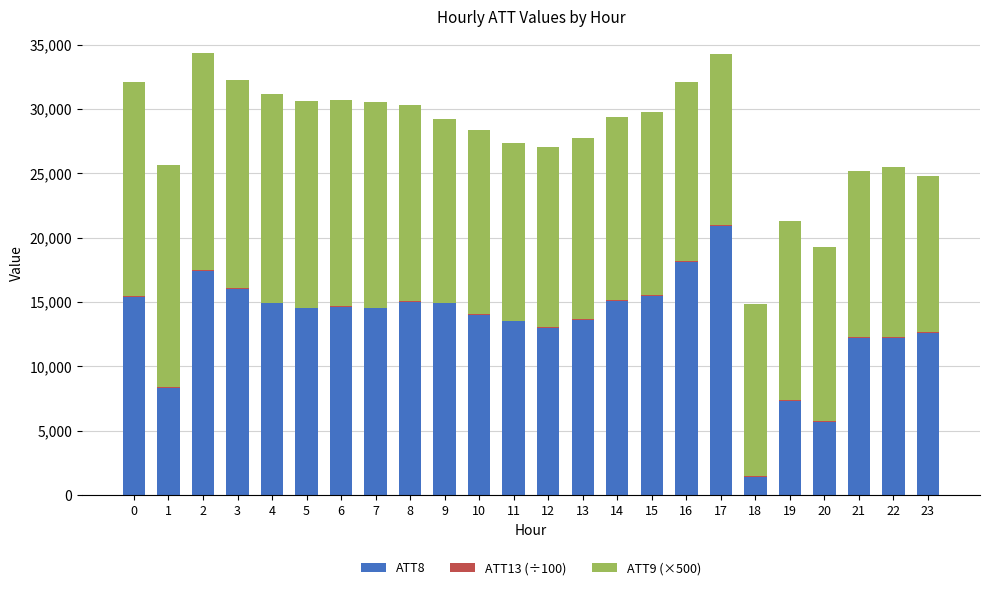

The value of ATT8 at 19 is 10925.6. True or false?

False